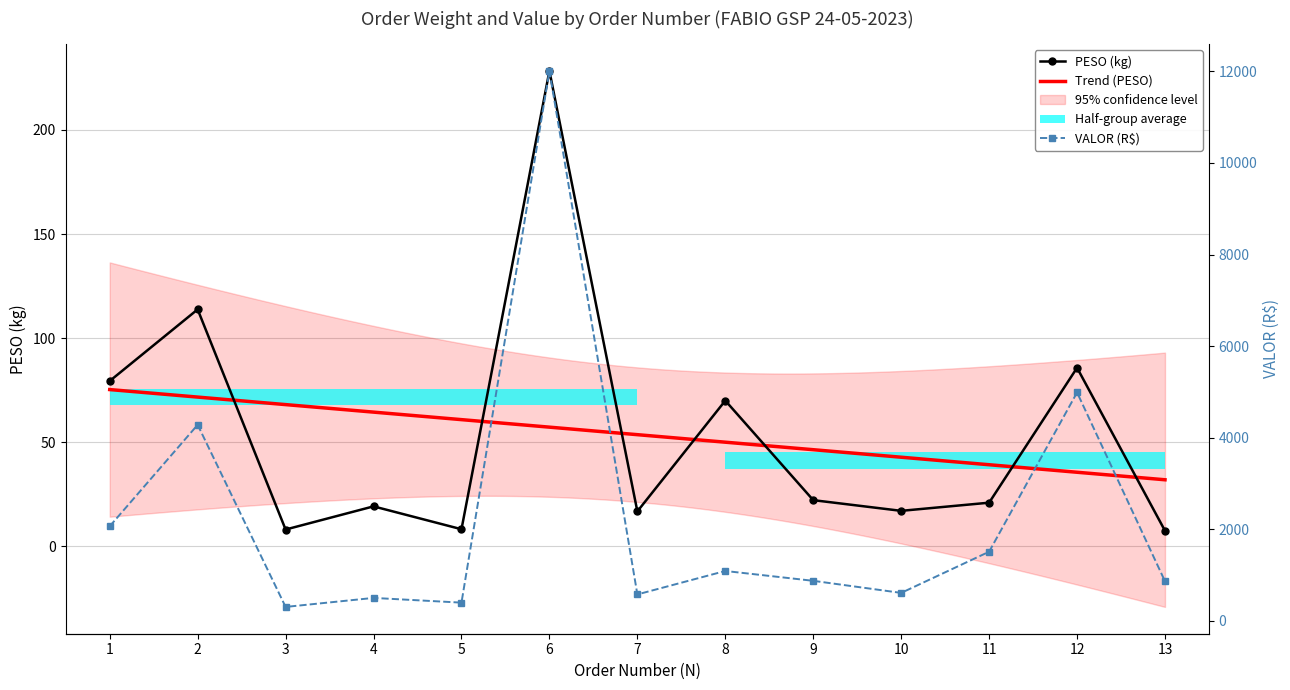

Does the chart have visible grid lines?

Yes